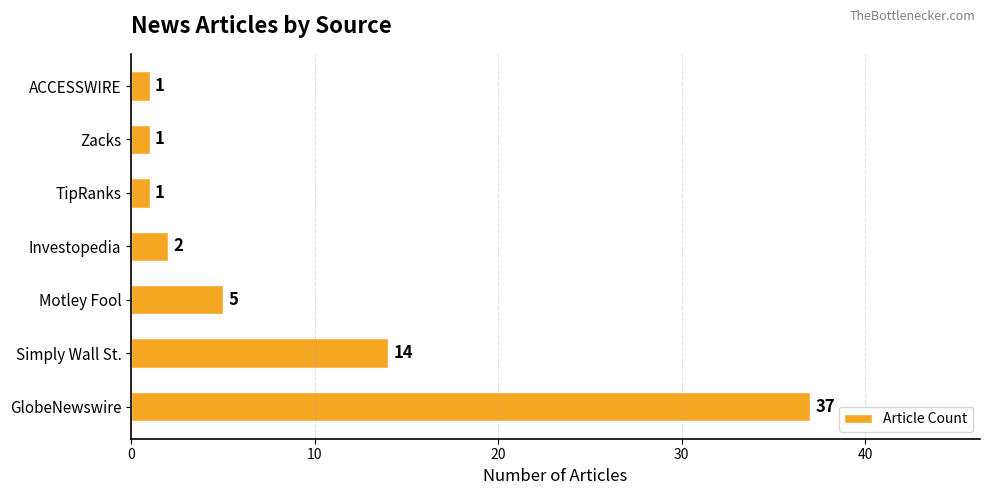

Which label corresponds to the largest value in the chart?

GlobeNewswire